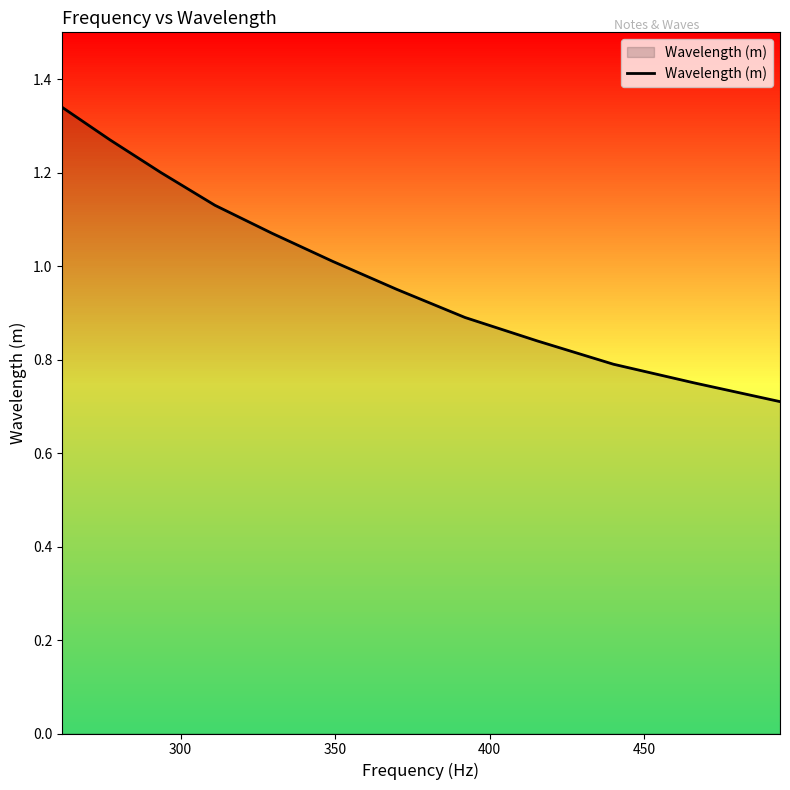

What is the smallest value displayed?

0.7